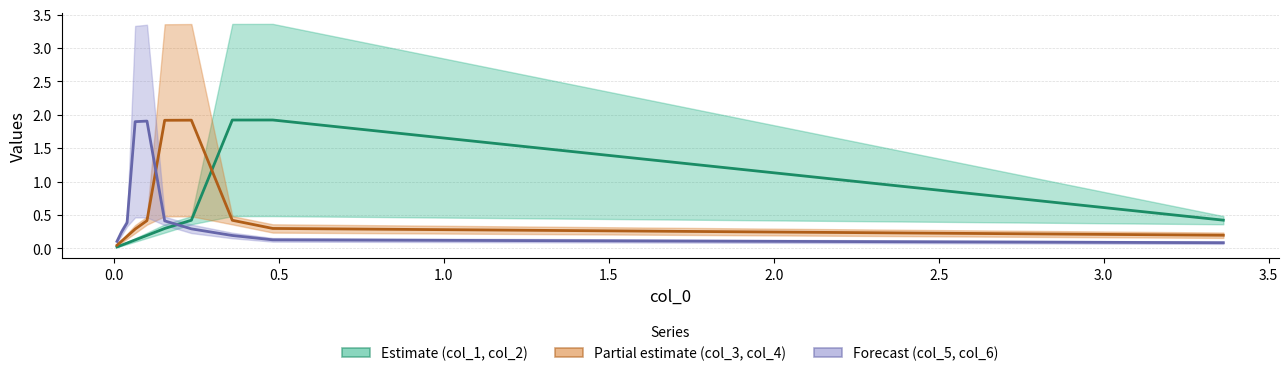

Which series has the largest range (max minus min)?

col_1